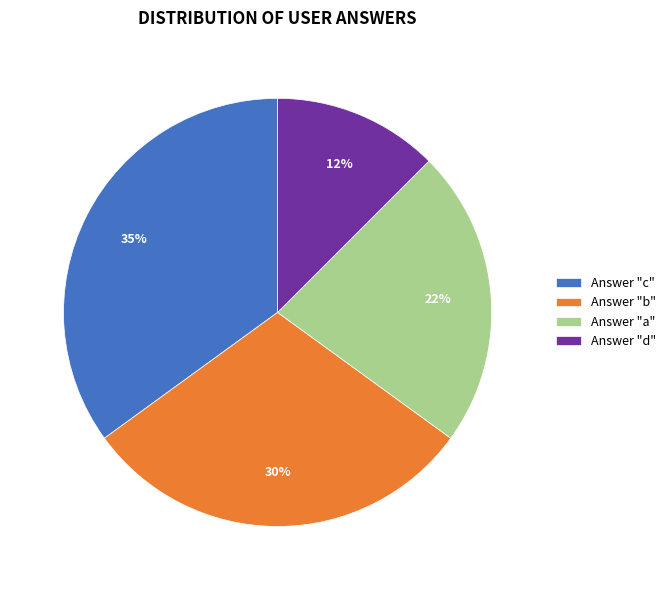

Combined, do Answer "c" and Answer "d" account for over 50%?

No